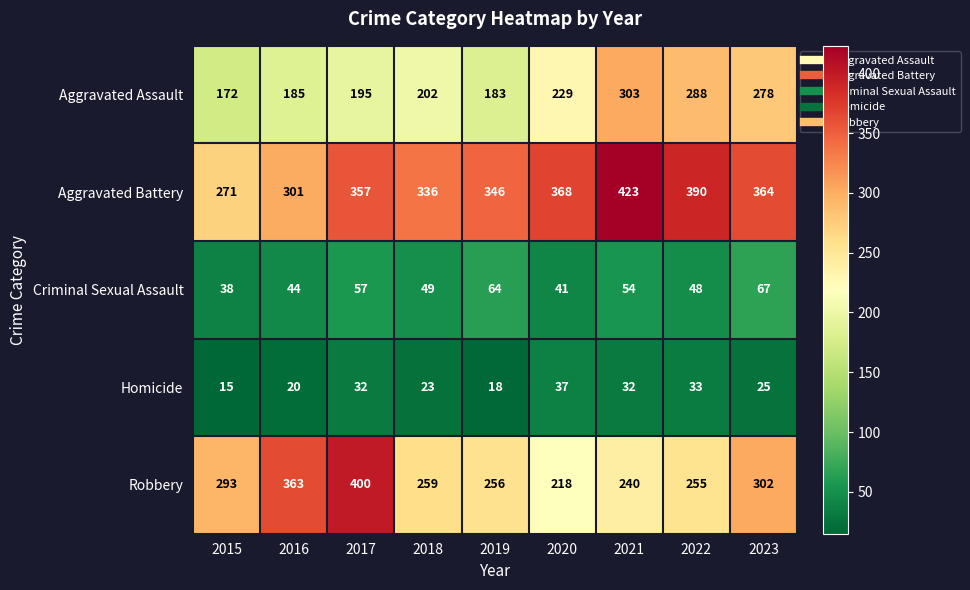

The value of Criminal Sexual Assault at 2023 is 105. True or false?

False